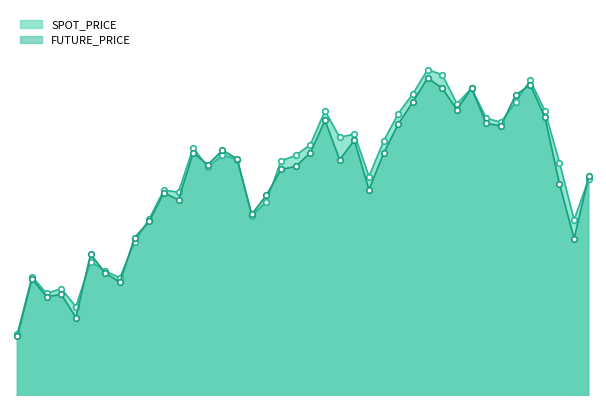

Reading left to right, extract all data points from this chart.

SPOT_PRICE: 2021-05-17=418.3	2021-05-18=423.1	2021-05-20=421.7	2021-05-21=422.1	2021-05-24=420.6	2021-05-25=424.4	2021-05-26=423.5	2021-05-27=423.0	2021-05-28=425.9	2021-05-31=427.9	2021-06-01=430.3	2021-06-02=430.1	2021-06-03=433.9	2021-06-04=432.2	2021-06-07=433.3	2021-06-08=432.9	2021-06-09=428.2	2021-06-10=429.4	2021-06-11=432.8	2021-06-14=433.2	2021-06-15=434.1	2021-06-16=437.0	2021-06-17=434.7	2021-06-18=435.0	2021-06-21=431.5	2021-06-22=434.4	2021-06-23=436.7	2021-06-24=438.4	2021-06-25=440.4	2021-06-28=440.0	2021-06-29=437.5	2021-06-30=438.8	2021-07-01=436.3	2021-07-02=436.0	2021-07-05=437.7	2021-07-06=439.5	2021-07-07=437.0	2021-07-08=432.6	2021-07-09=427.8	2021-07-12=431.3
FUTURE_PRICE: 2021-05-17=418.1	2021-05-18=422.9	2021-05-20=421.4	2021-05-21=421.6	2021-05-24=419.6	2021-05-25=424.9	2021-05-26=423.4	2021-05-27=422.6	2021-05-28=426.4	2021-05-31=427.7	2021-06-01=430.1	2021-06-02=429.5	2021-06-03=433.4	2021-06-04=432.4	2021-06-07=433.6	2021-06-08=432.9	2021-06-09=428.3	2021-06-10=429.9	2021-06-11=432.1	2021-06-14=432.3	2021-06-15=433.4	2021-06-16=436.1	2021-06-17=432.9	2021-06-18=434.5	2021-06-21=430.4	2021-06-22=433.4	2021-06-23=435.9	2021-06-24=437.7	2021-06-25=439.7	2021-06-28=438.9	2021-06-29=437.1	2021-06-30=438.9	2021-07-01=435.9	2021-07-02=435.7	2021-07-05=438.2	2021-07-06=439.1	2021-07-07=436.4	2021-07-08=430.9	2021-07-09=426.2	2021-07-12=431.5